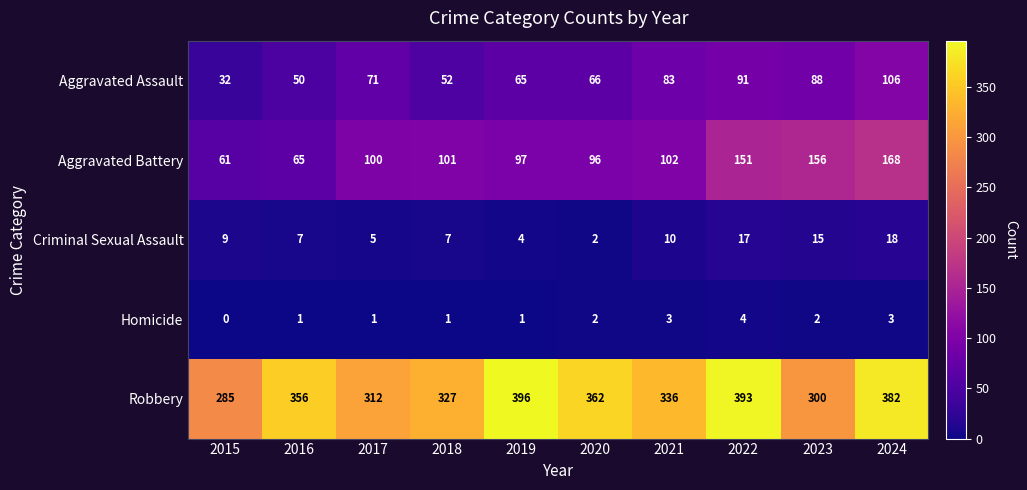

What is the difference between the highest and lowest values at 2024?

379